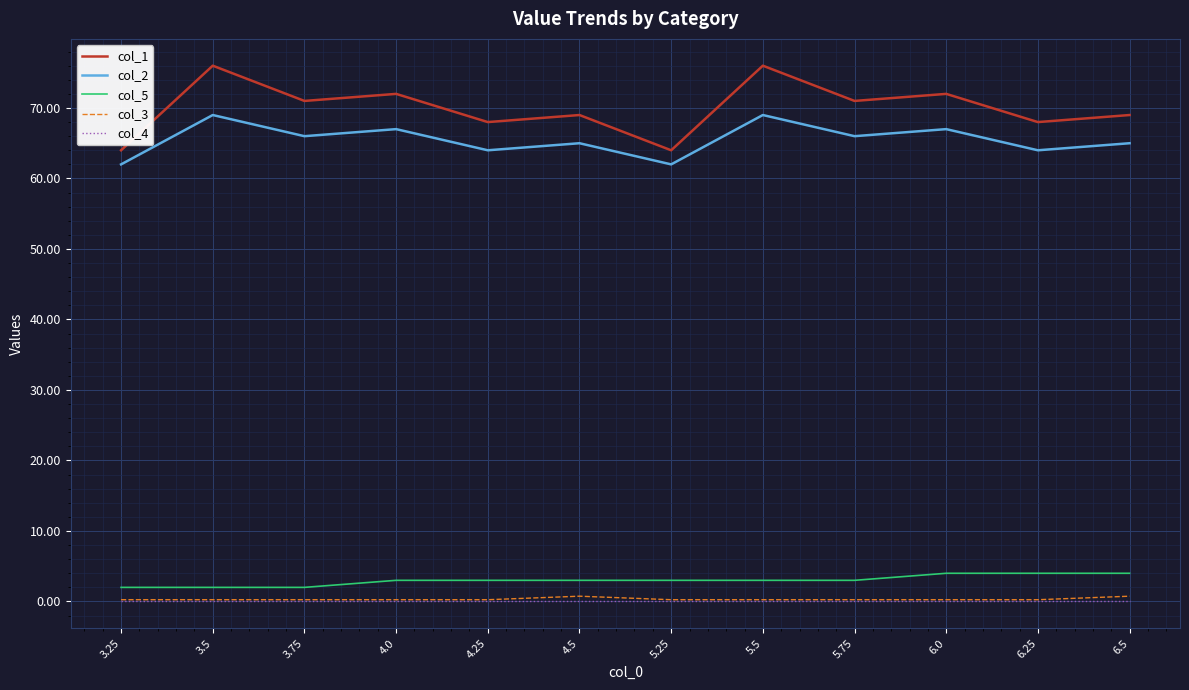

What is the average value of the col_5 series?

3.0